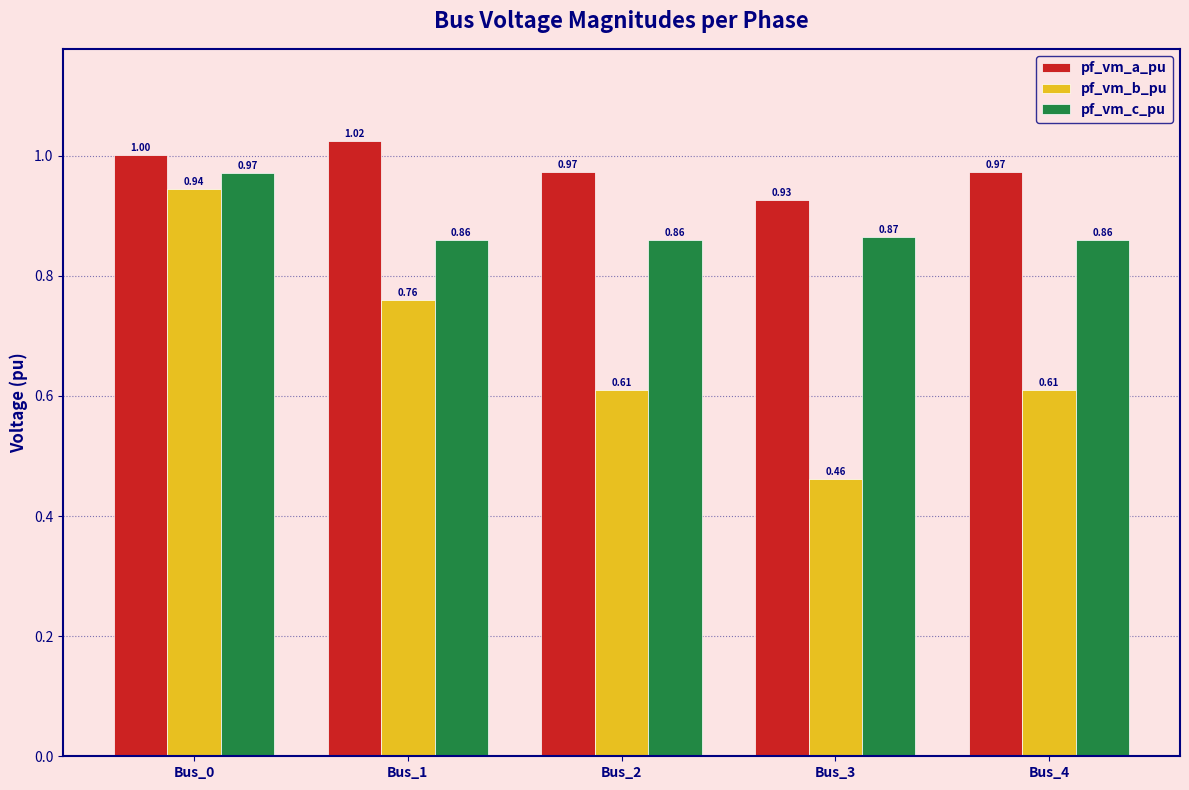

At Bus_2, list the series in order from smallest to largest.

pf_vm_b_pu, pf_vm_c_pu, pf_vm_a_pu